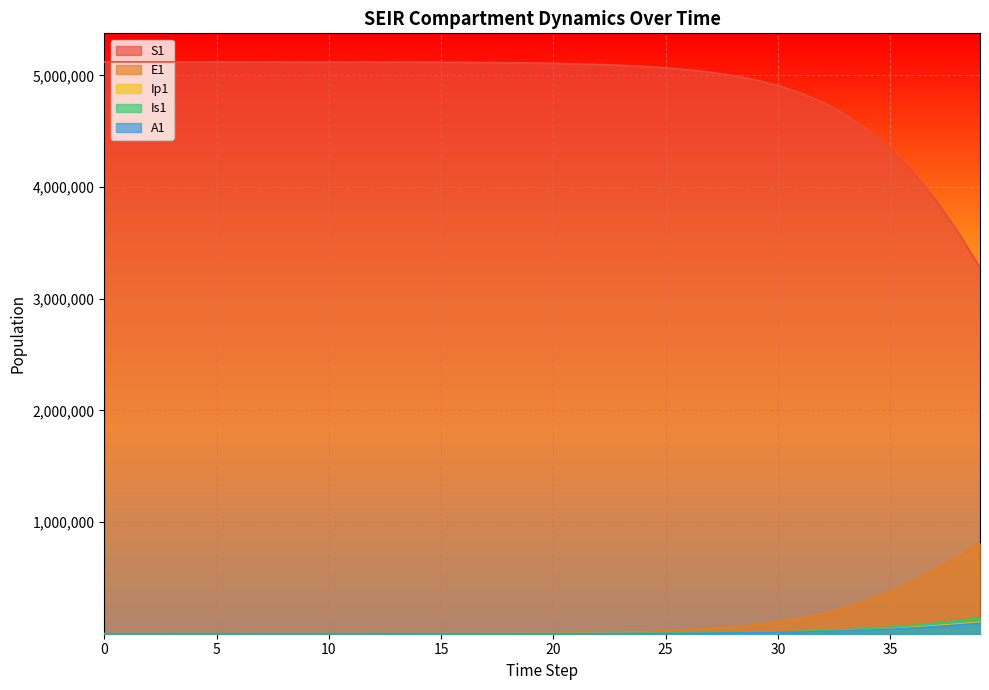

Does the chart display data point markers on the line(s)?

No